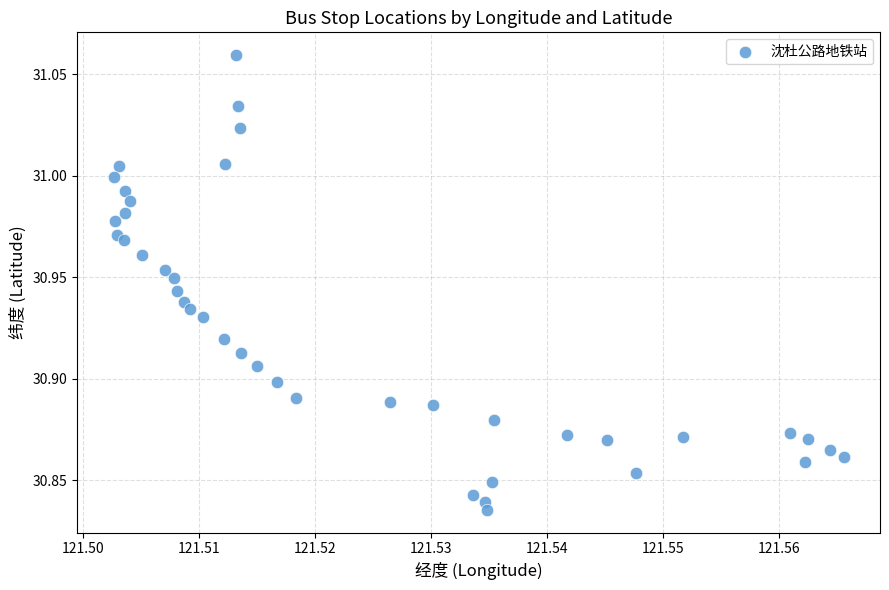

How many points are shown in the scatter plot?

40